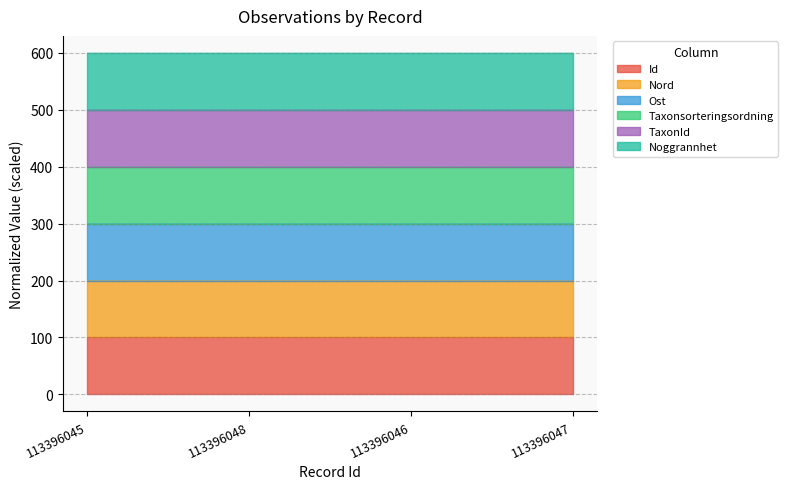

True or false: Nord and Ost intersect in this chart.

False